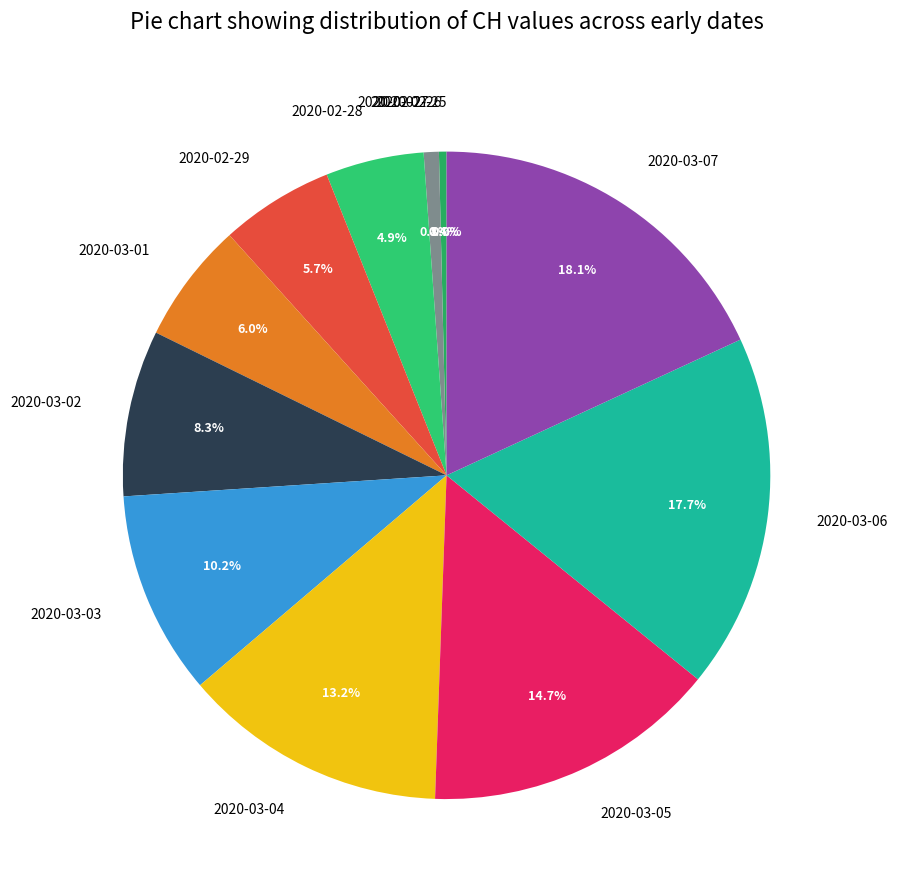

Which slice is the largest?

2020-03-07